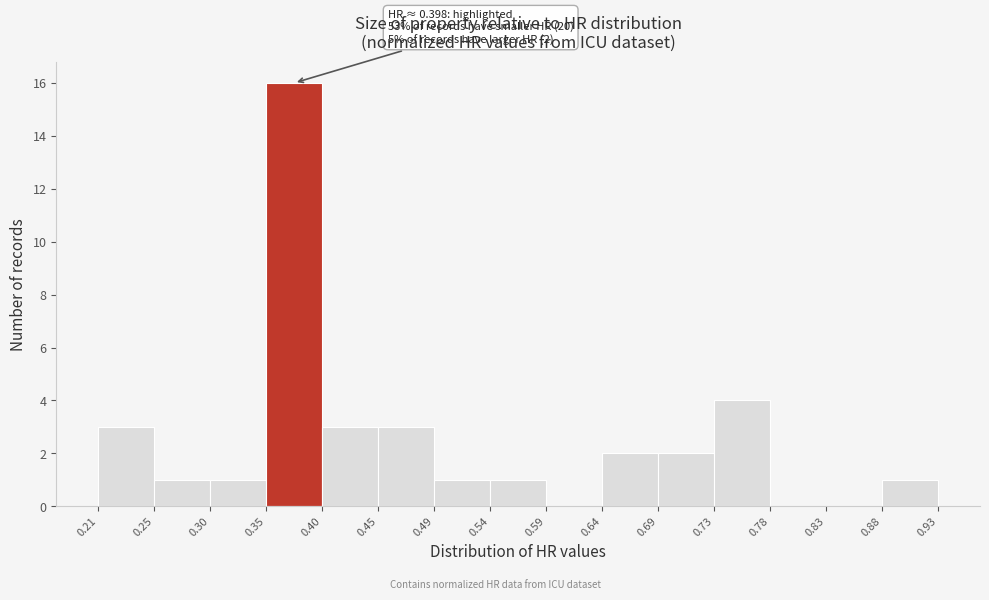

Which range on the x-axis has the tallest bar?

0.35 to 0.40